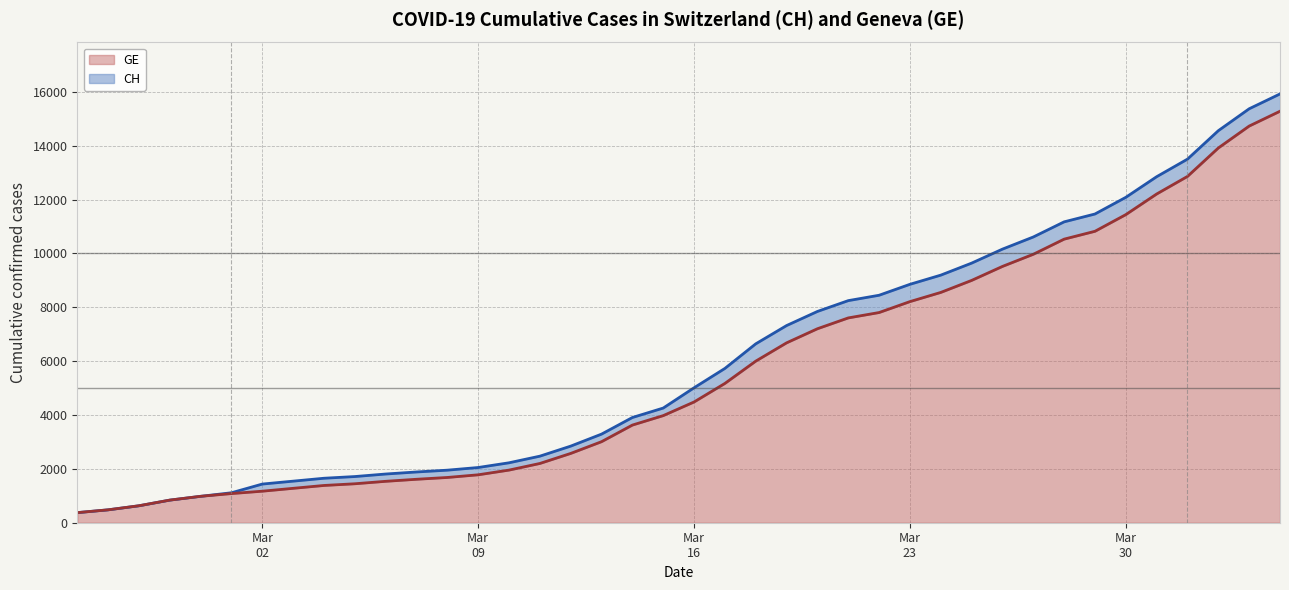

What is the maximum value for GE?

15284